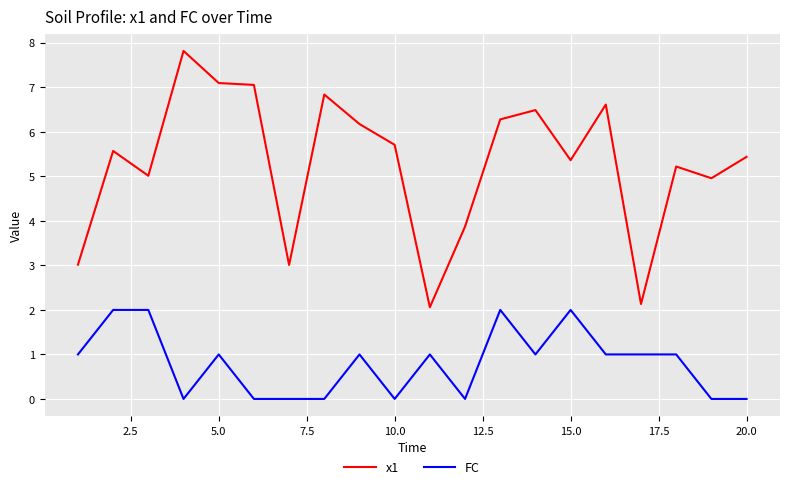

Which series has the widest spread of values?

x1